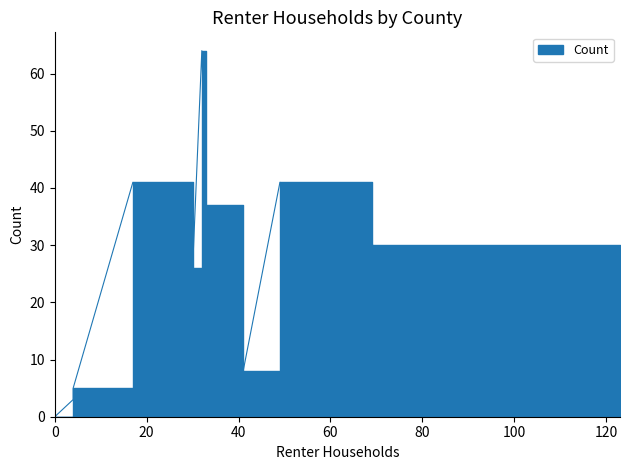

How many points are higher than both their immediate neighbors (excluding endpoints)?

3